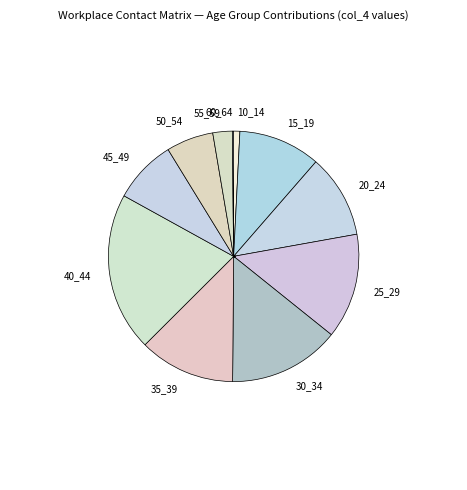

True or false: 40_44 accounts for 14% of the total.

False